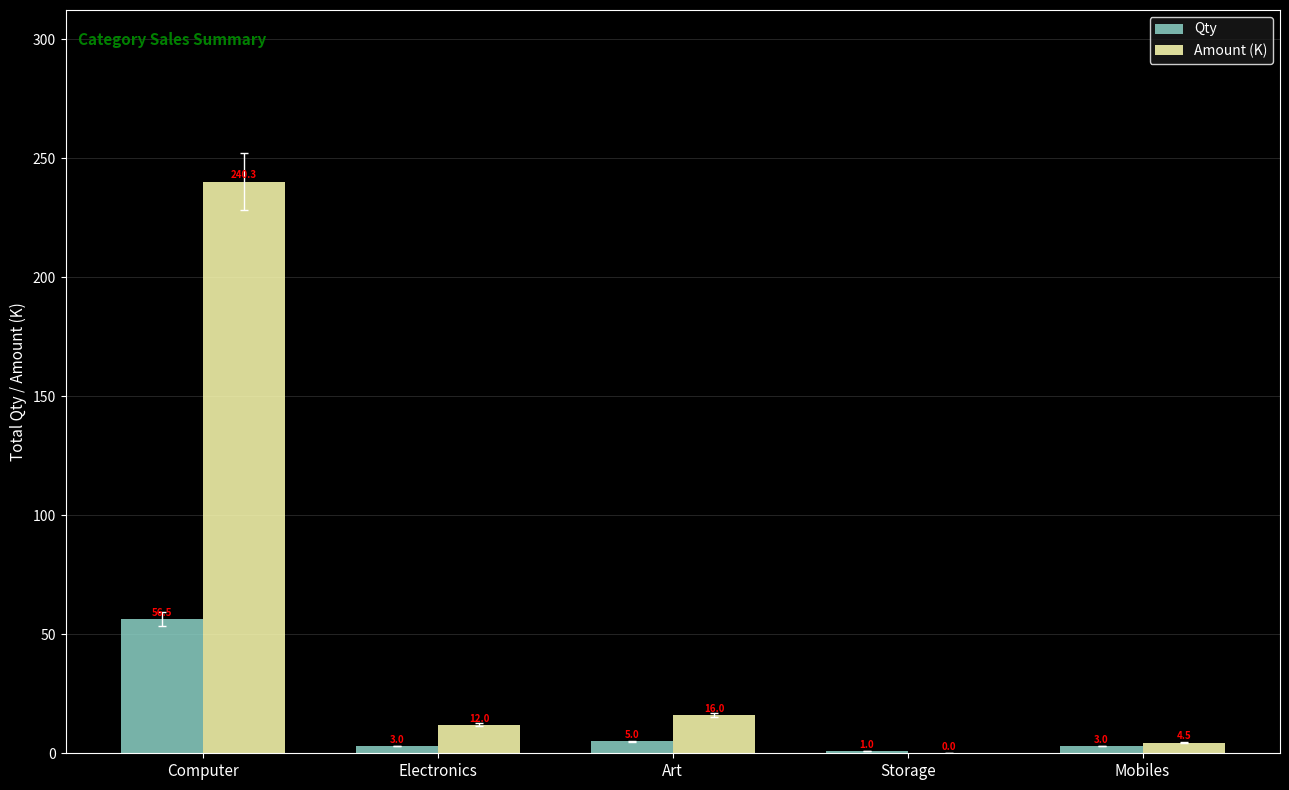

Which series changed the most between Art and Mobiles?

Amount (K)